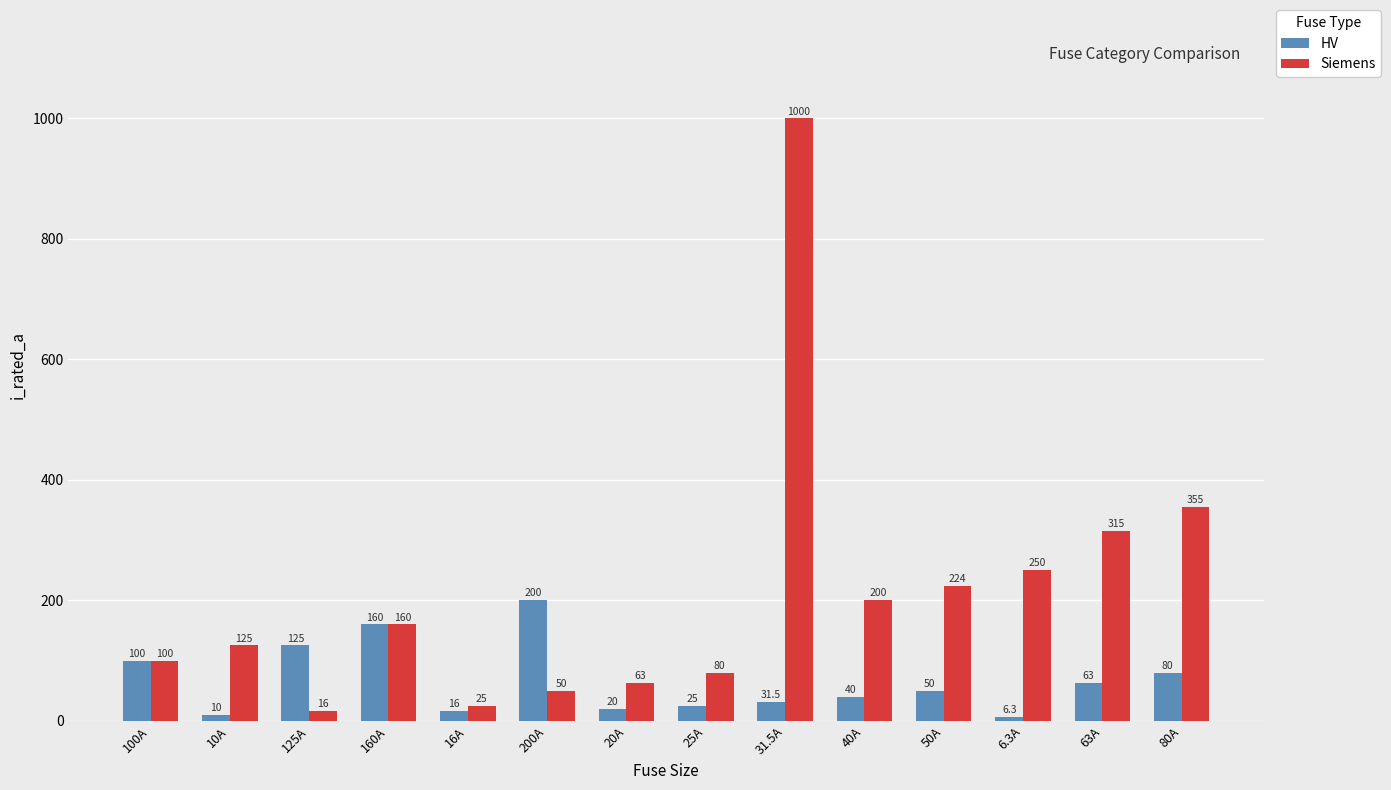

At how many categories does at least one series exceed 841?

1